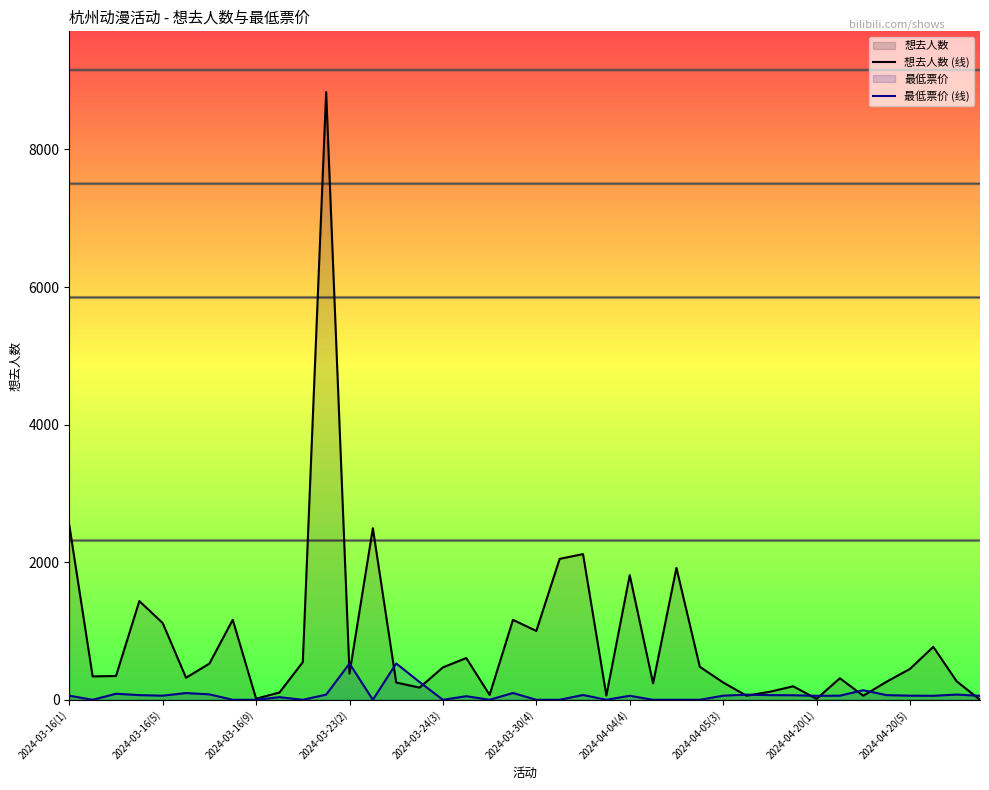

List the series in order of their peak value, highest first.

想去人数 (线), 最低票价 (线)